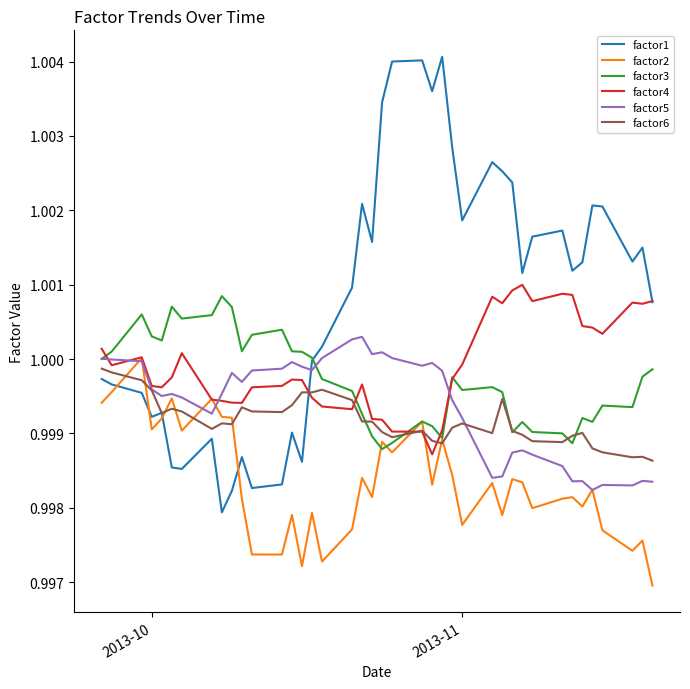

Does the chart display data point markers on the line(s)?

No